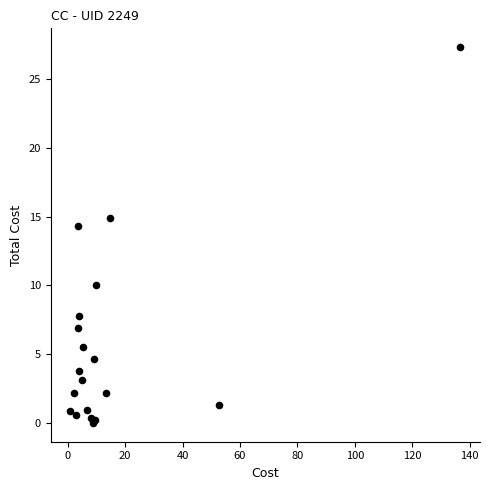

What Y value in the scatter plot is closest to 13?

14.3